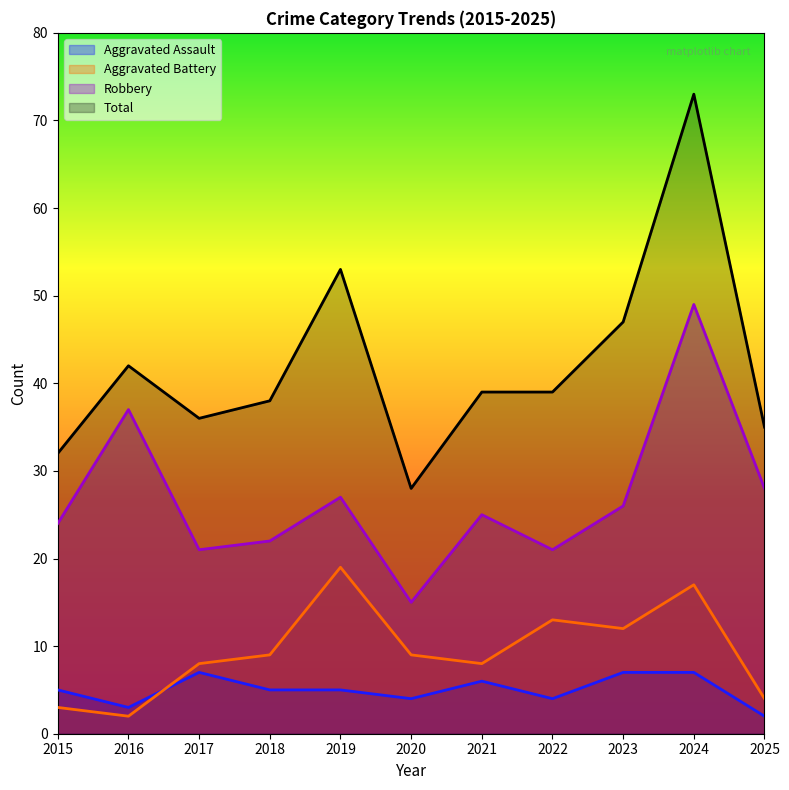

True or false: Aggravated Assault has a value of 5 at 2019.

True